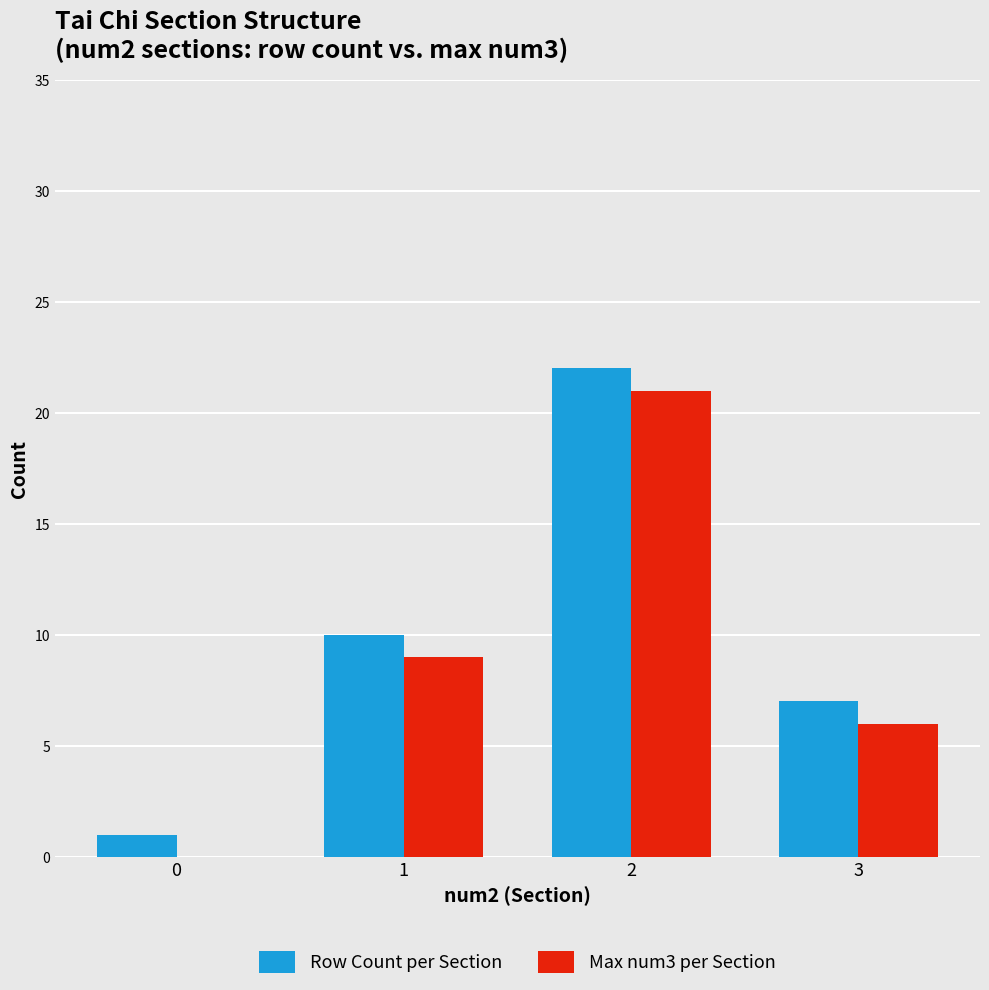

True or false: Max num3 per Section has a value of 21 at 2.

True